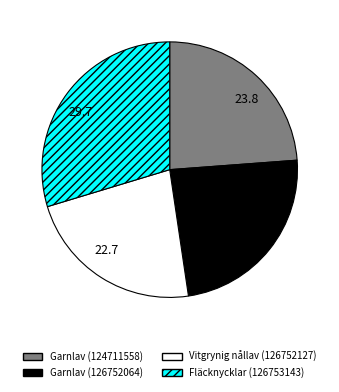

Which category has the smallest portion of the pie?

Vitgrynig nållav (126752127)